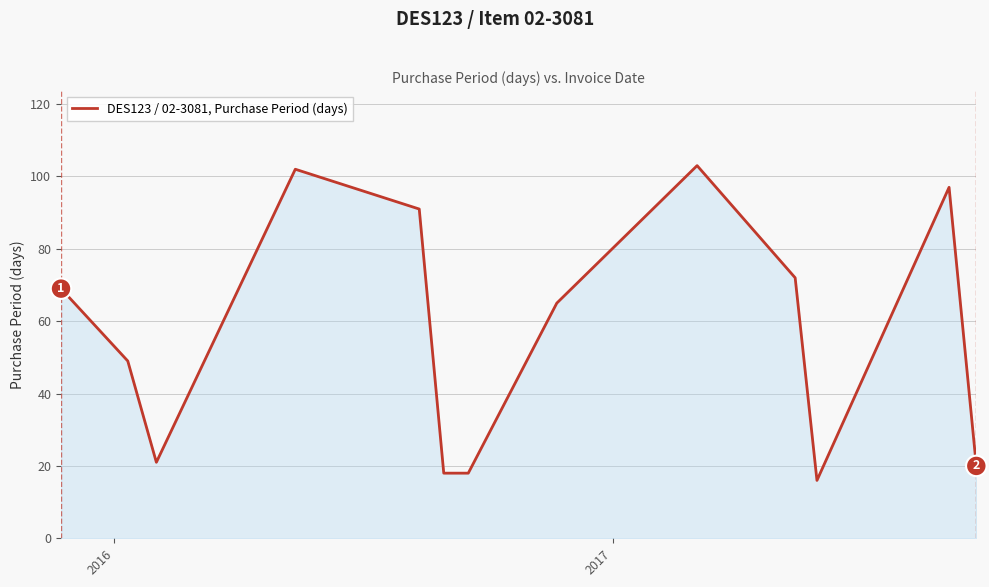

What is the difference between the maximum and minimum values?

87